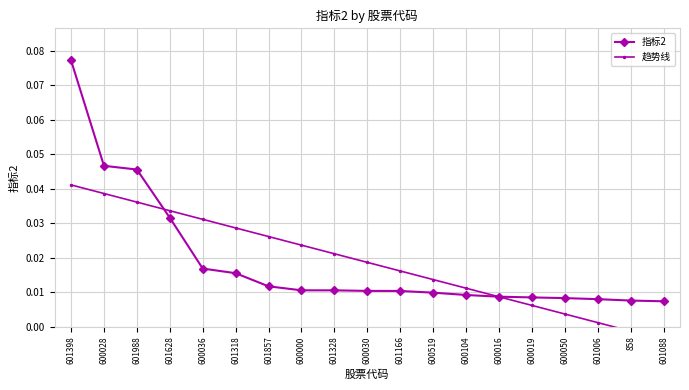

Reading left to right, extract all data points from this chart.

指标2: 601398=0.1	600028=0.0	601988=0.0	601628=0.0	600036=0.0	601318=0.0	601857=0.0	600000=0.0	601328=0.0	600030=0.0	601166=0.0	600519=0.0	600104=0.0	600016=0.0	600019=0.0	600050=0.0	601006=0.0	858=0.0	601088=0.0
趋势线: 601398=0.0	600028=0.0	601988=0.0	601628=0.0	600036=0.0	601318=0.0	601857=0.0	600000=0.0	601328=0.0	600030=0.0	601166=0.0	600519=0.0	600104=0.0	600016=0.0	600019=0.0	600050=0.0	601006=0.0	858=-0.0	601088=-0.0